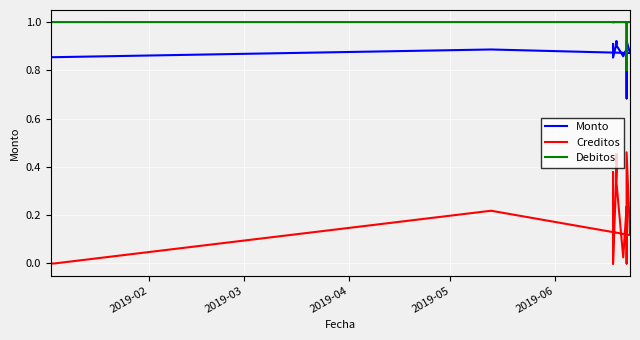

True or false: Monto and Creditos intersect in this chart.

False